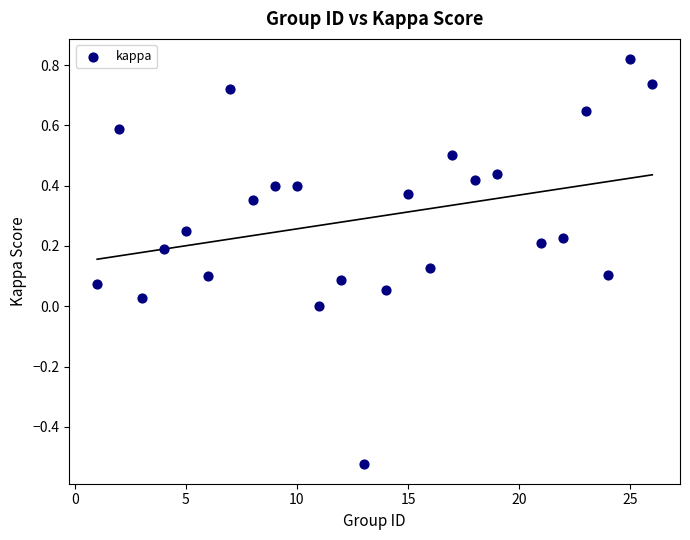

What is the range of X values (max minus min)?

25.0